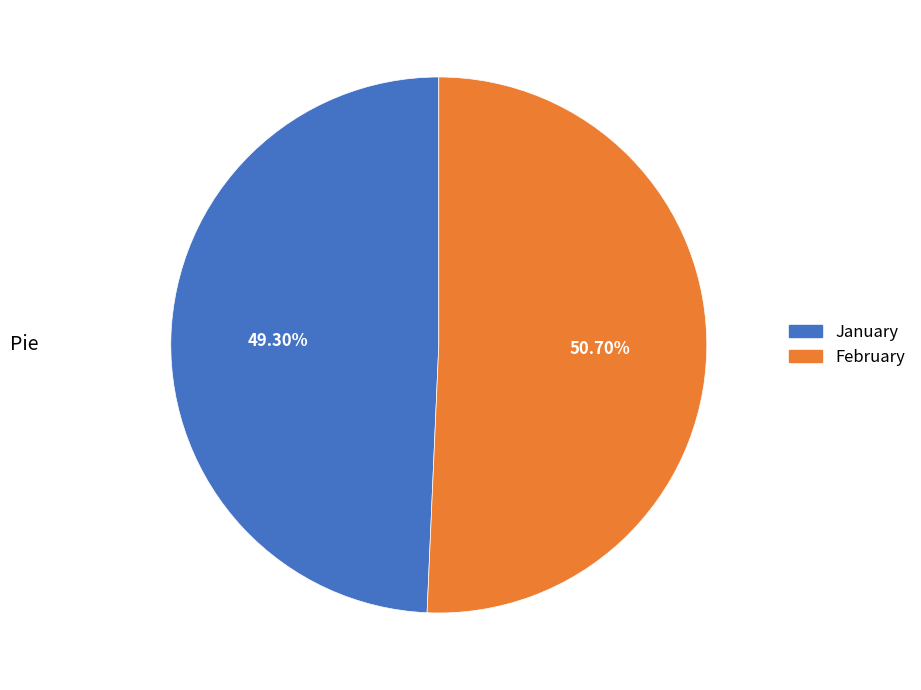

Is there any slice that represents more than half of the pie?

Yes